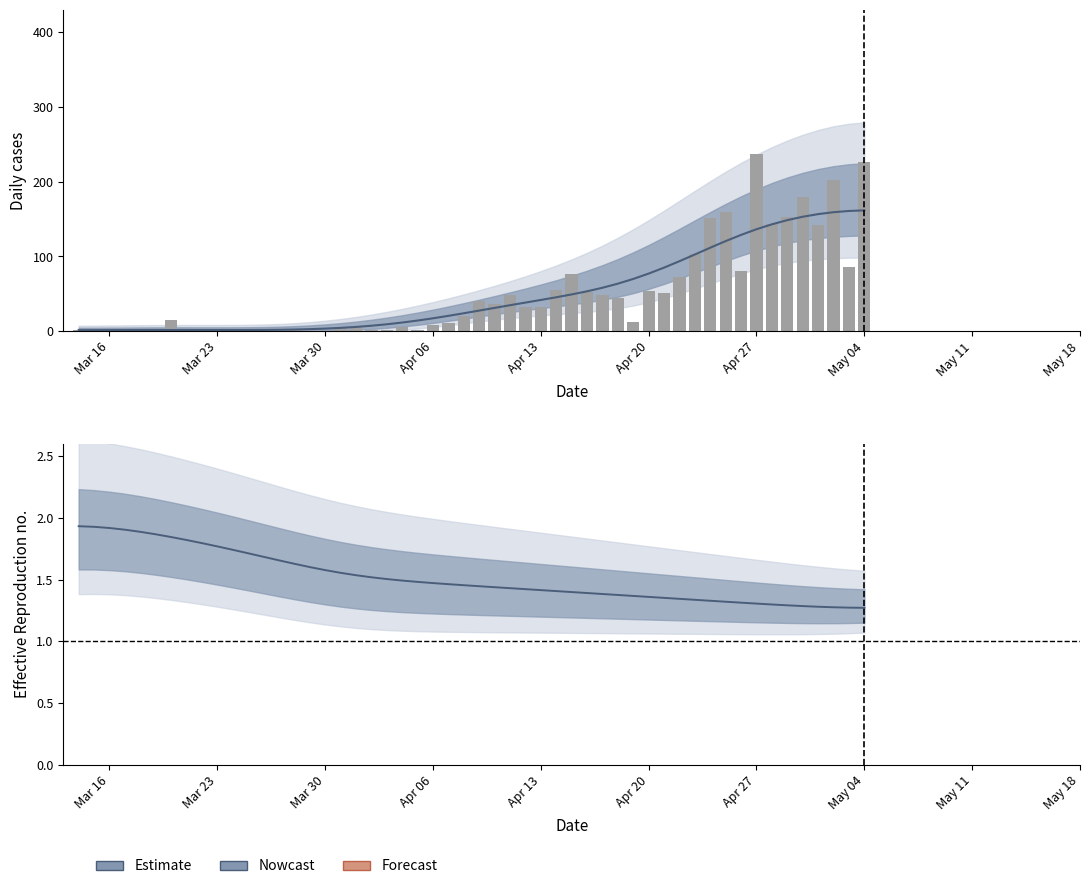

Is it true that the value at 5 is 8?

False